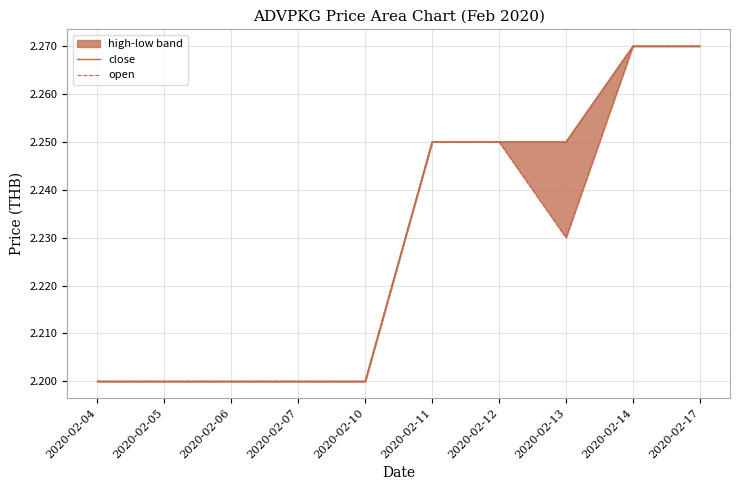

At which label does open reach its minimum?

2020-02-04